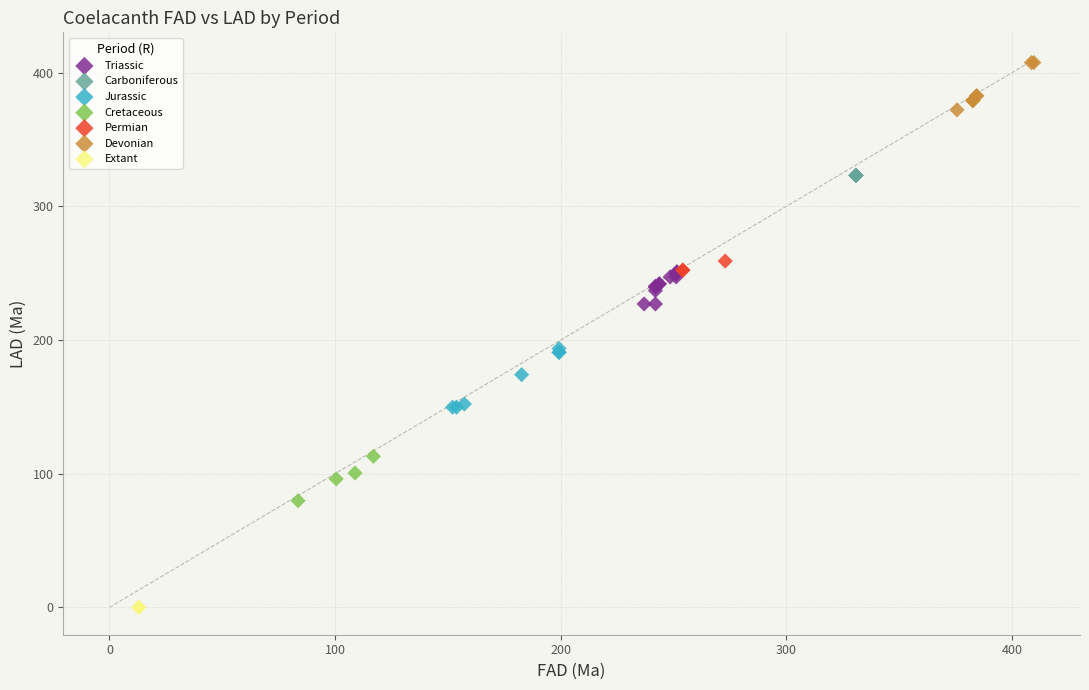

Which series contains the lowest Y value?

Extant